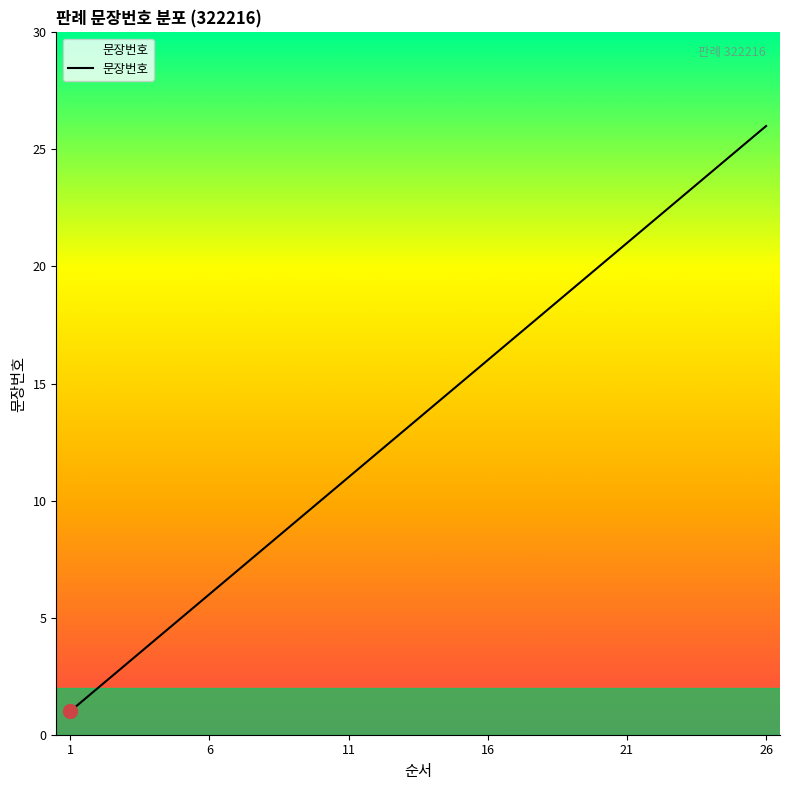

What is the difference between the maximum and minimum values?

25